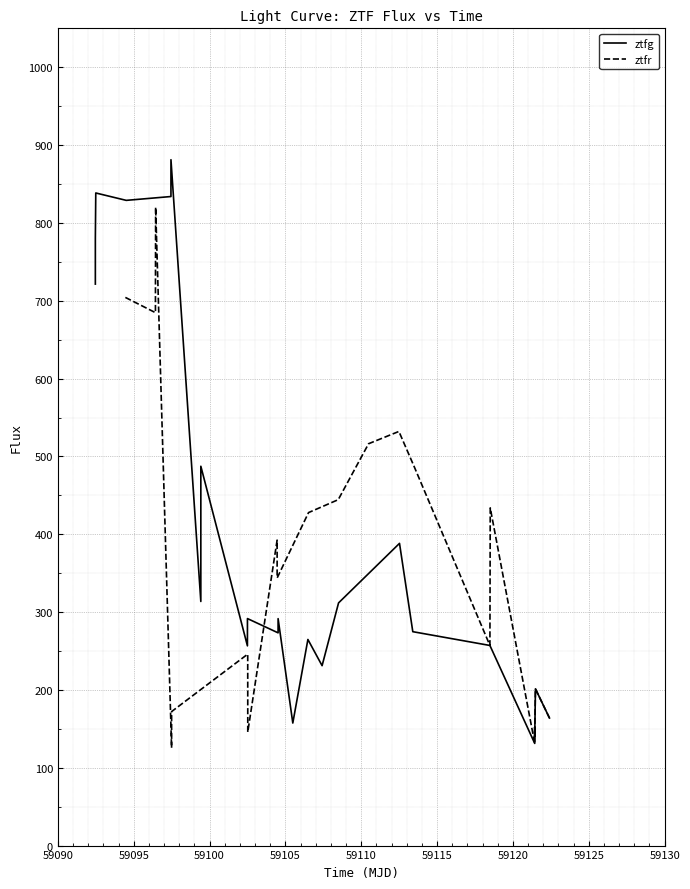

What is the smallest value displayed?

125.5